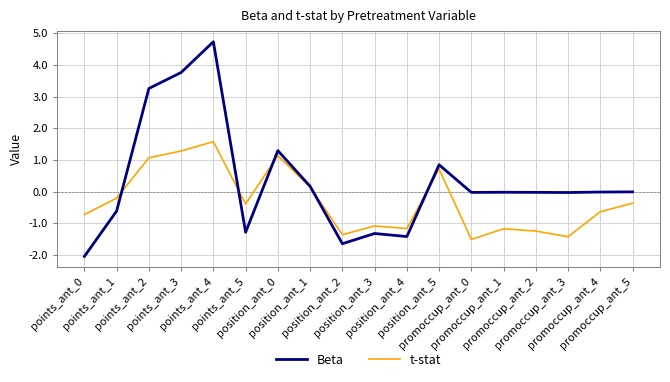

Which series has the widest spread of values?

Beta